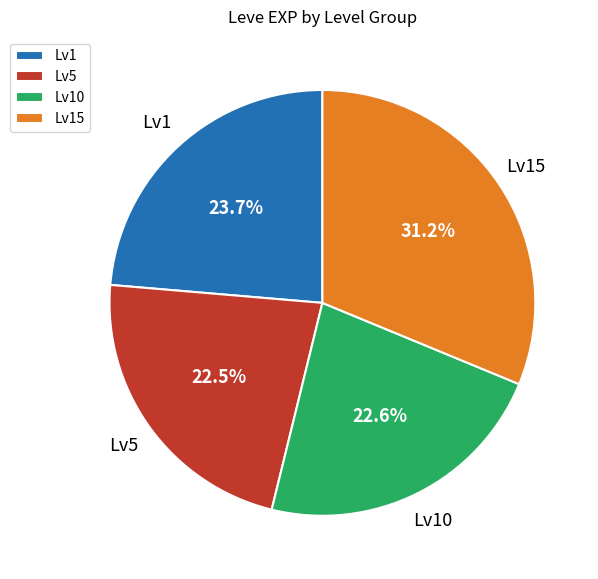

To the nearest percent, what is the average slice percentage?

25%